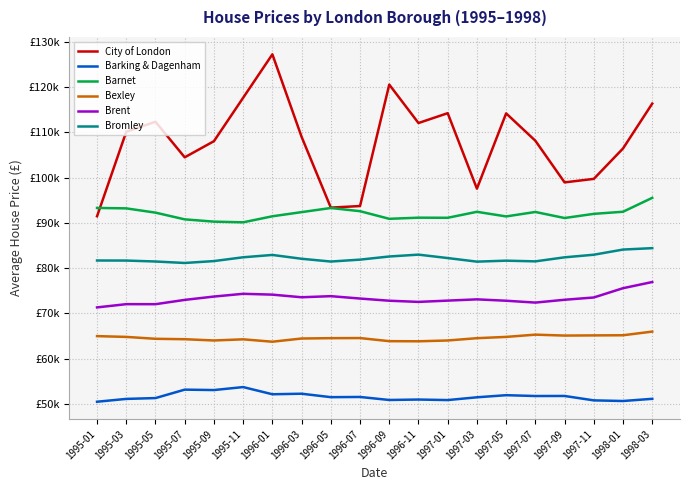

Which series has the largest total across all categories?

City of London